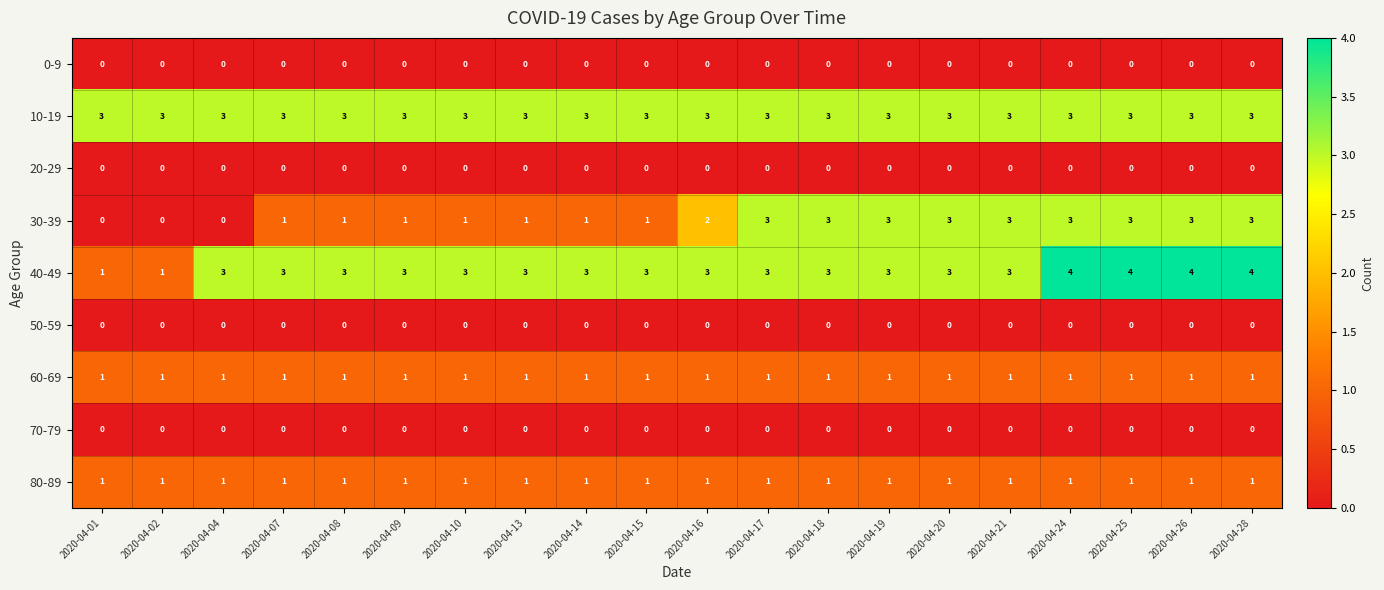

How many 30-39 values are between 1 and 3?

17